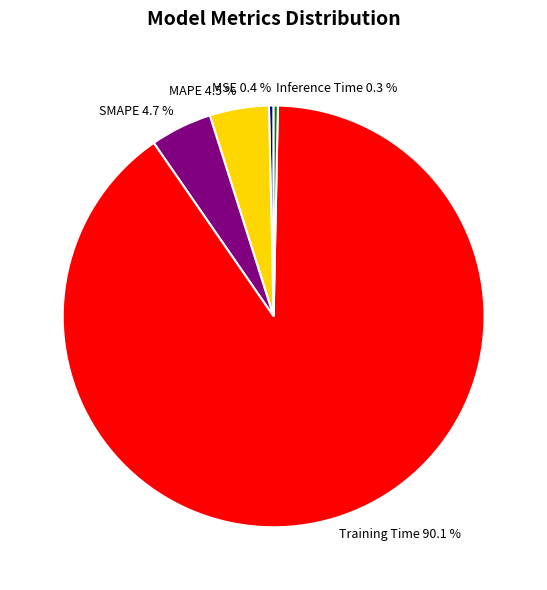

How many slices are in this pie chart?

5